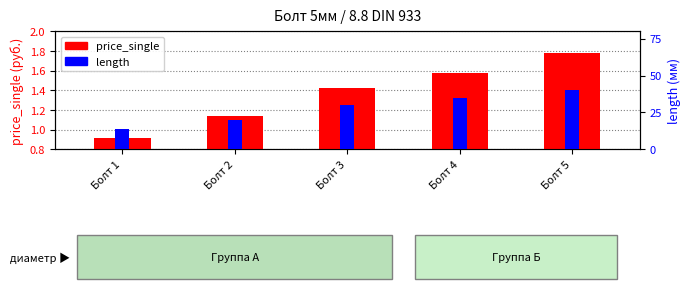

Count the number of data series in this chart.

2